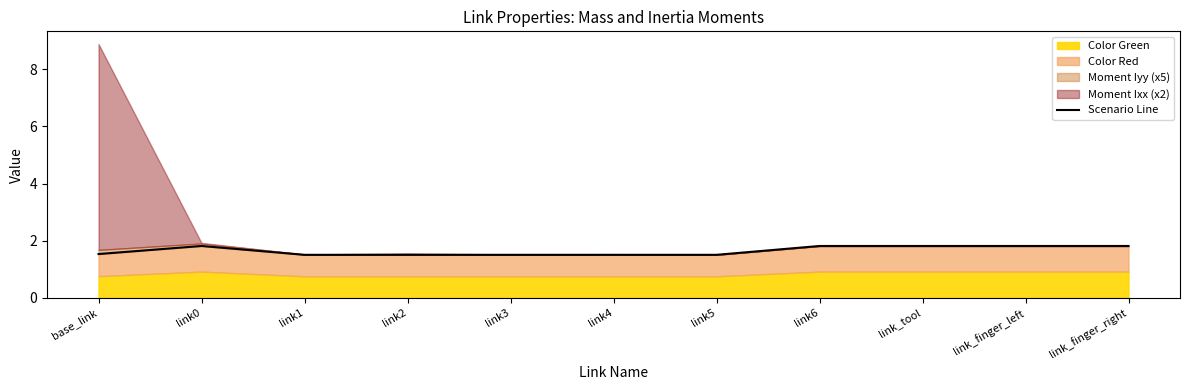

List the labels in order of value, largest first.

link0, link6, link_tool, link_finger_left, link_finger_right, base_link, link1, link2, link3, link4, link5